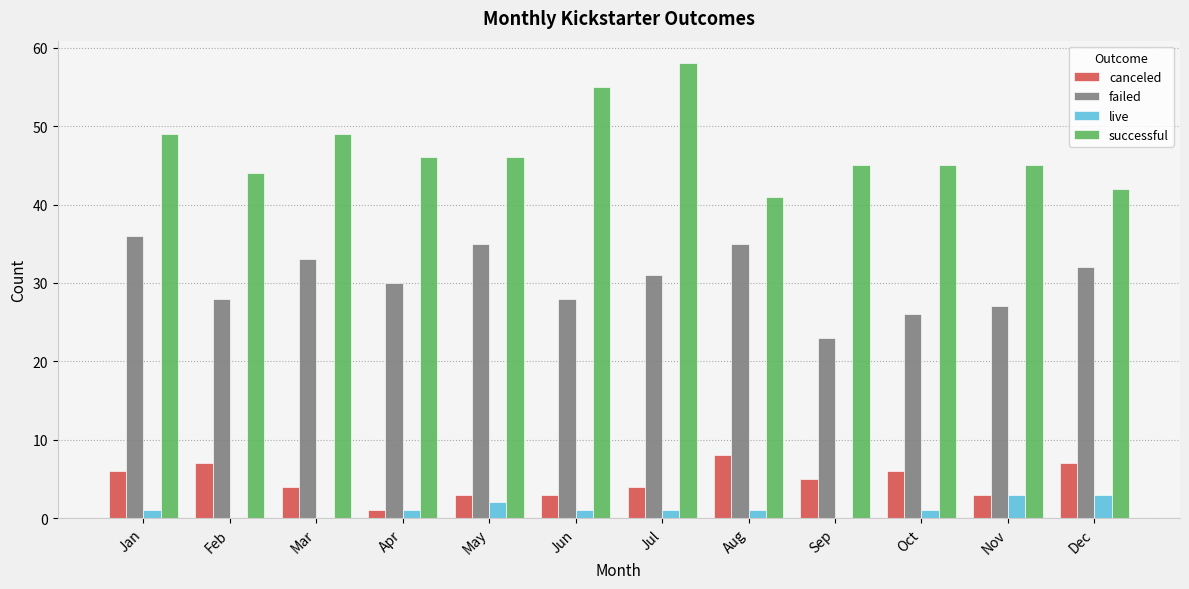

What is the maximum value shown in the chart?

58